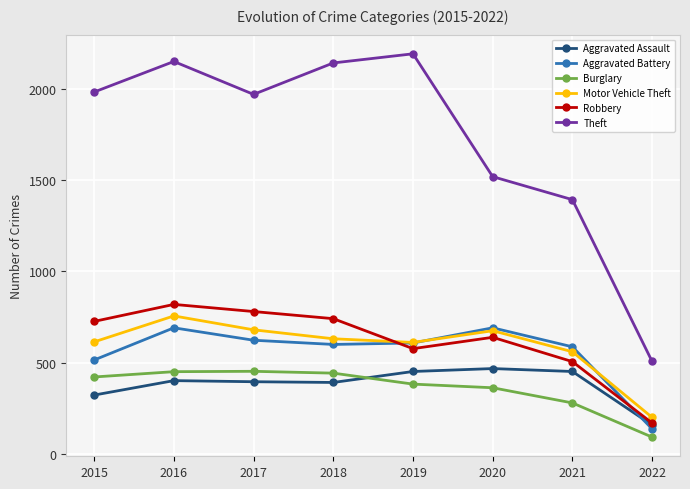

At which label is Theft closest to 1348?

2021